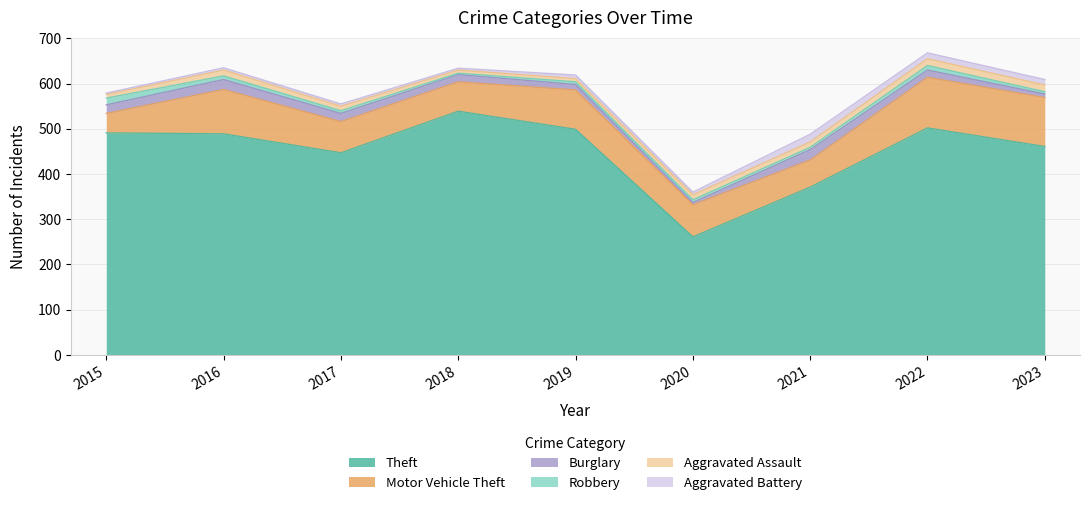

At 2015, list the series in order from largest to smallest.

Theft, Motor Vehicle Theft, Burglary, Robbery, Aggravated Assault, Aggravated Battery